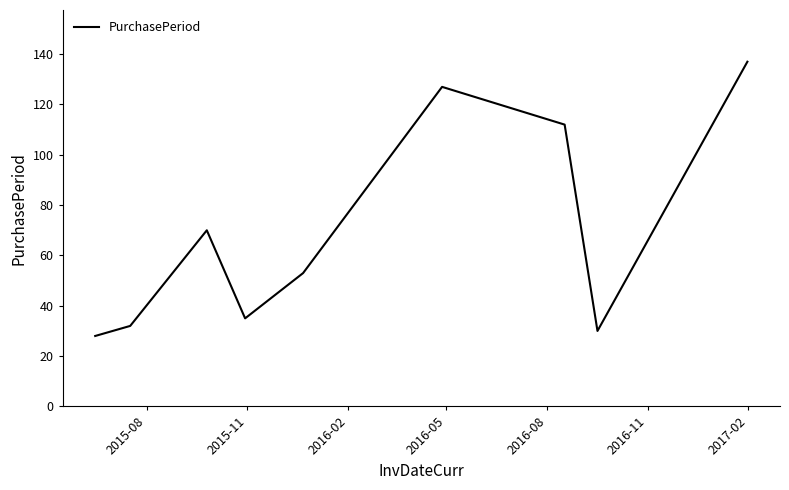

What is the difference between the maximum and minimum values?

109